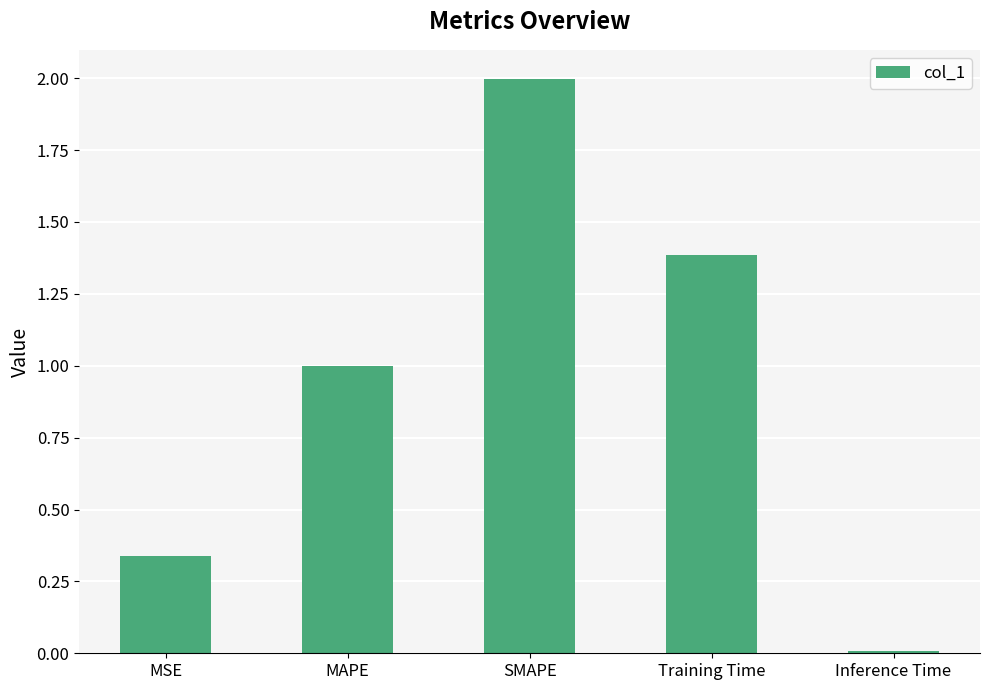

How many bars are there in total?

5